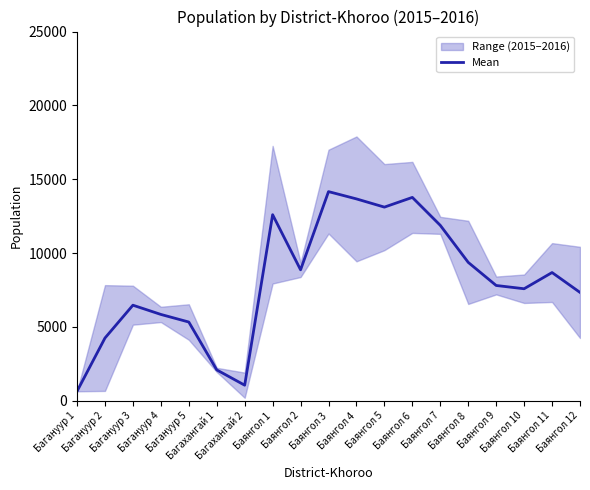

List the labels in order of value, largest first.

Баянгол 3, Баянгол 6, Баянгол 4, Баянгол 5, Баянгол 1, Баянгол 7, Баянгол 8, Баянгол 2, Баянгол 11, Баянгол 9, Баянгол 10, Баянгол 12, Багануур 3, Багануур 4, Багануур 5, Багануур 2, Багахангай 1, Багахангай 2, Багануур 1